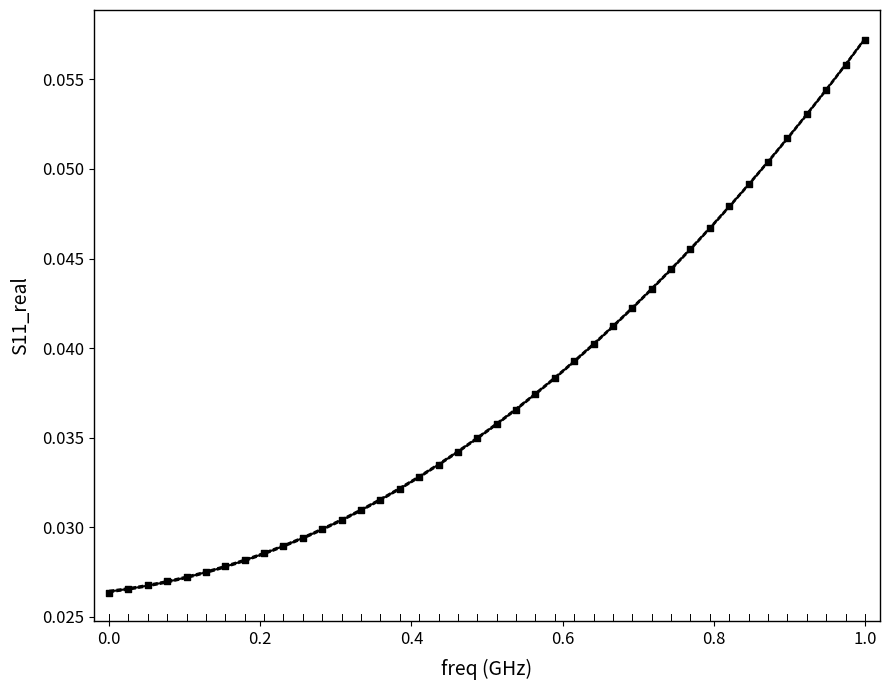

How many data points are displayed?

40